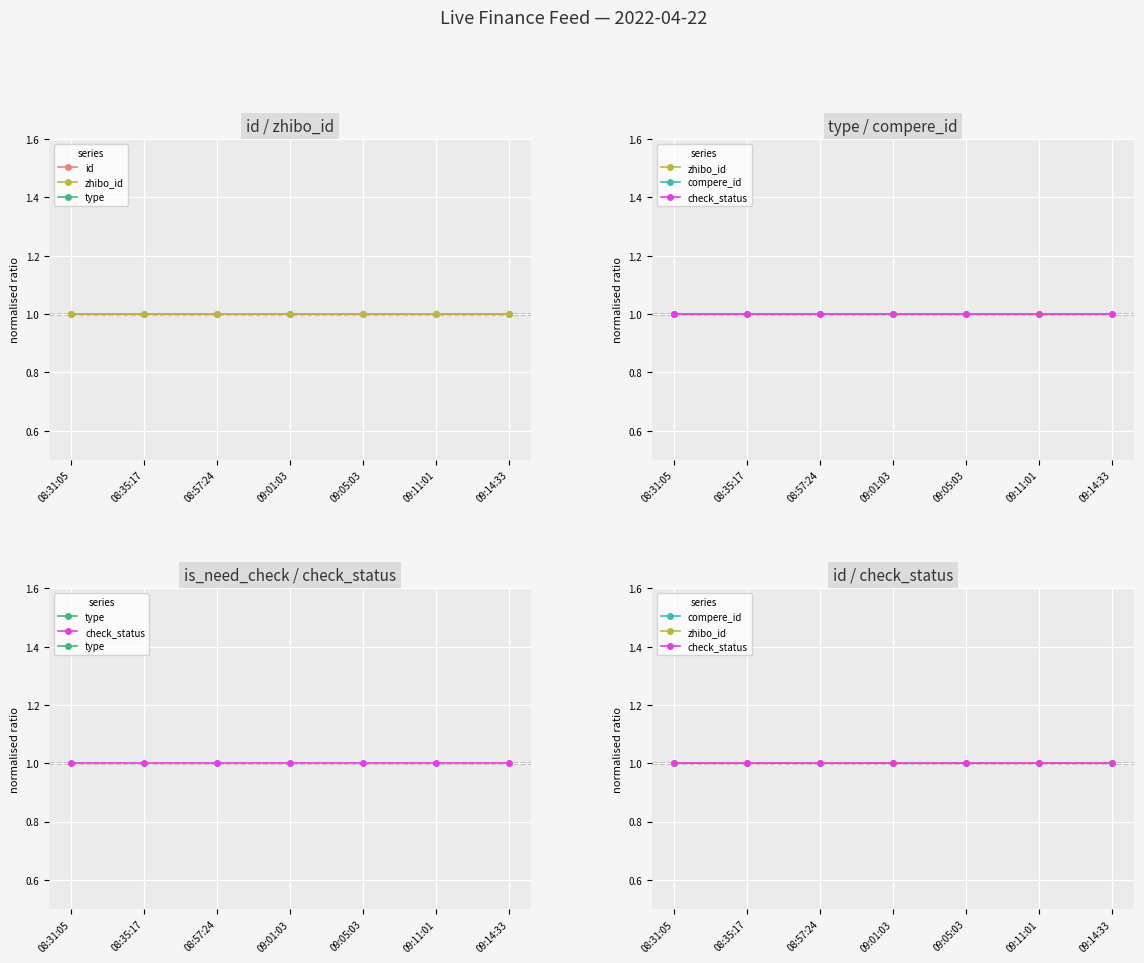

What is the sum of the check_status values at 08:35:17 and 09:14:33?

2.0